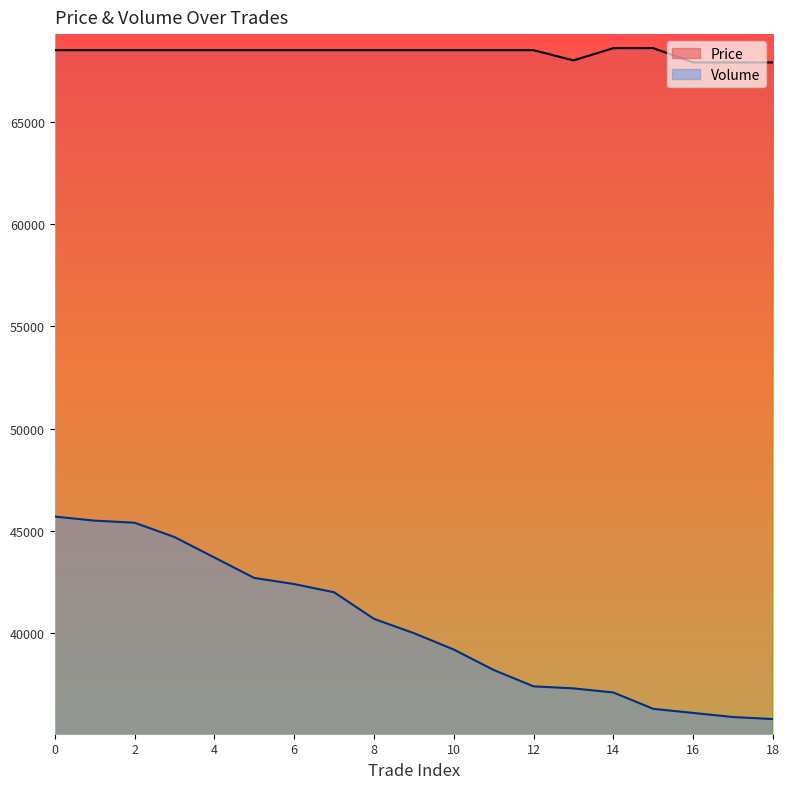

Count the number of categories in the chart.

19